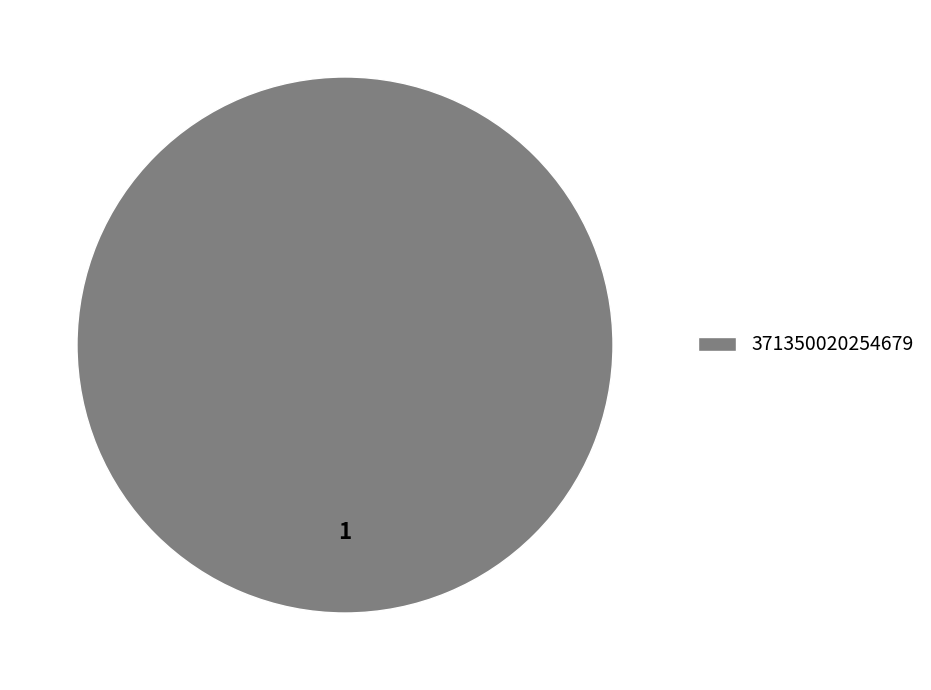

How many segments does this pie chart have?

1